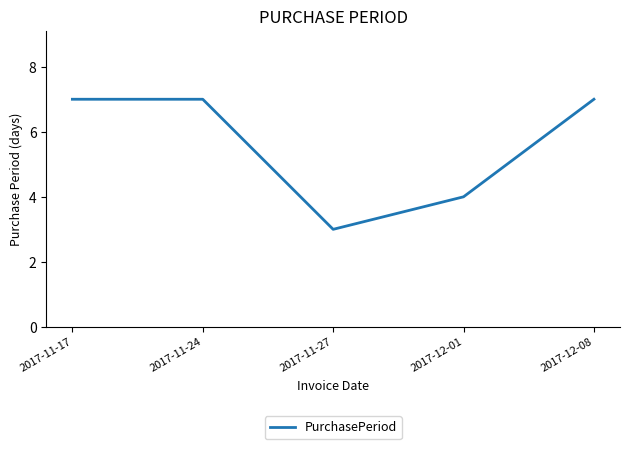

Does the chart have visible grid lines?

No